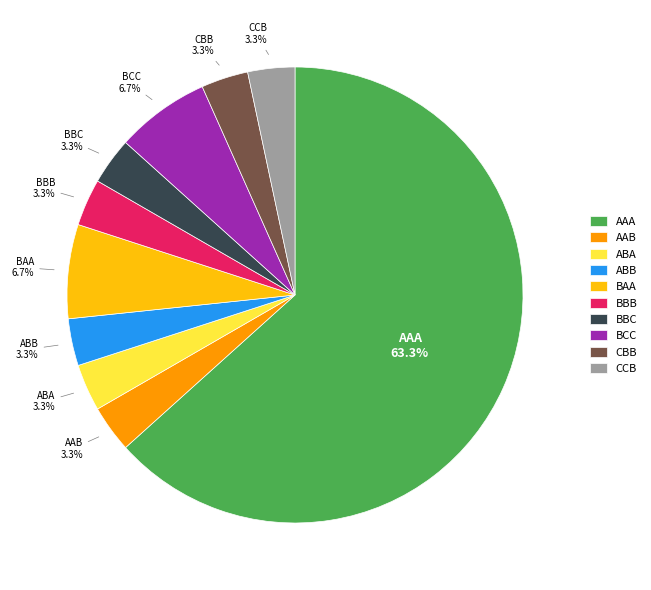

What is the largest slice in the pie chart?

AAA